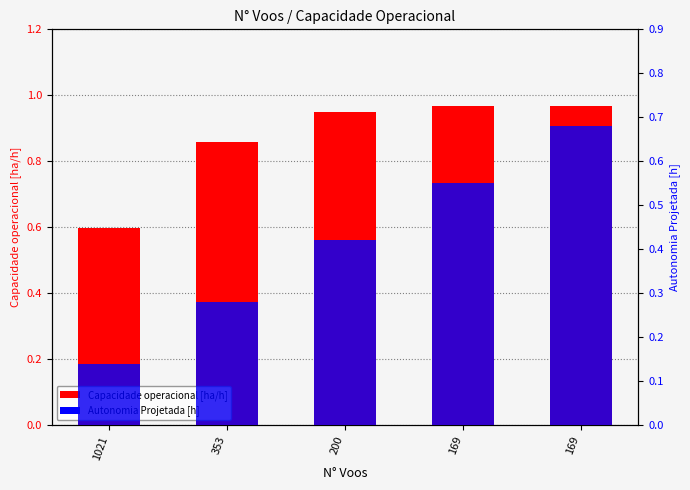

List the series in order of their overall mean, highest first.

Capacidade operacional [ha/h], Autonomia Projetada [h]